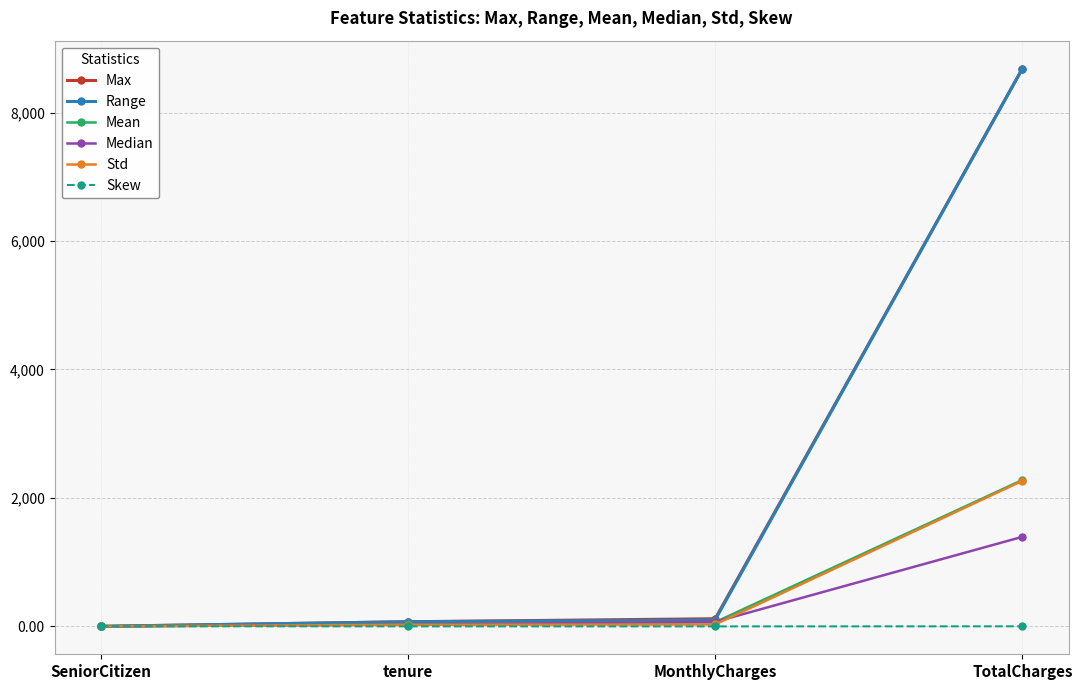

At how many categories does at least one series exceed 447?

1